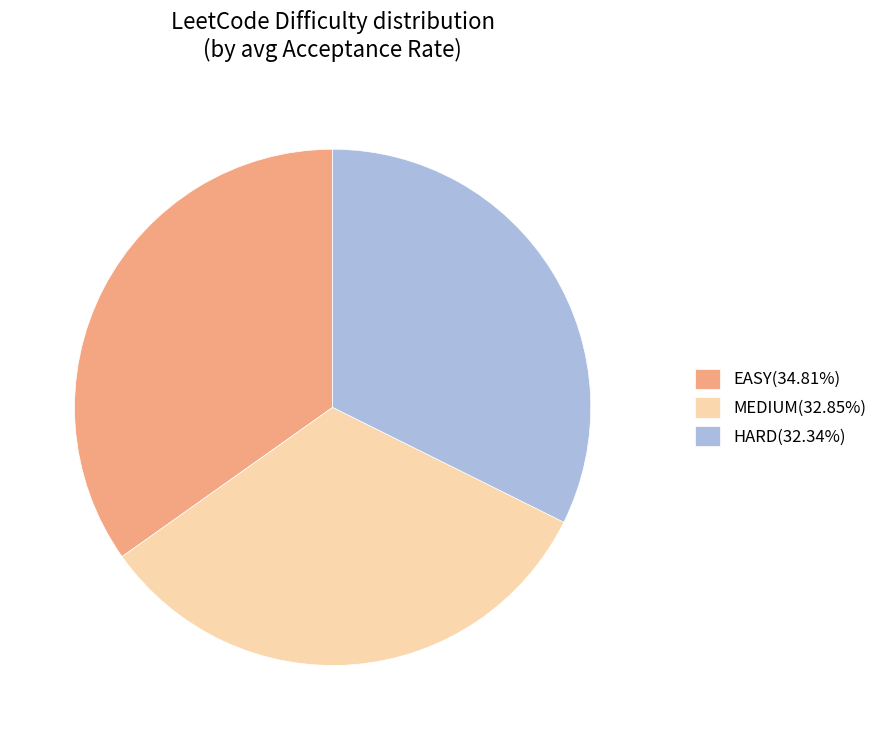

Do EASY(34.81%) and HARD(32.34%) together represent more than half of the pie?

Yes